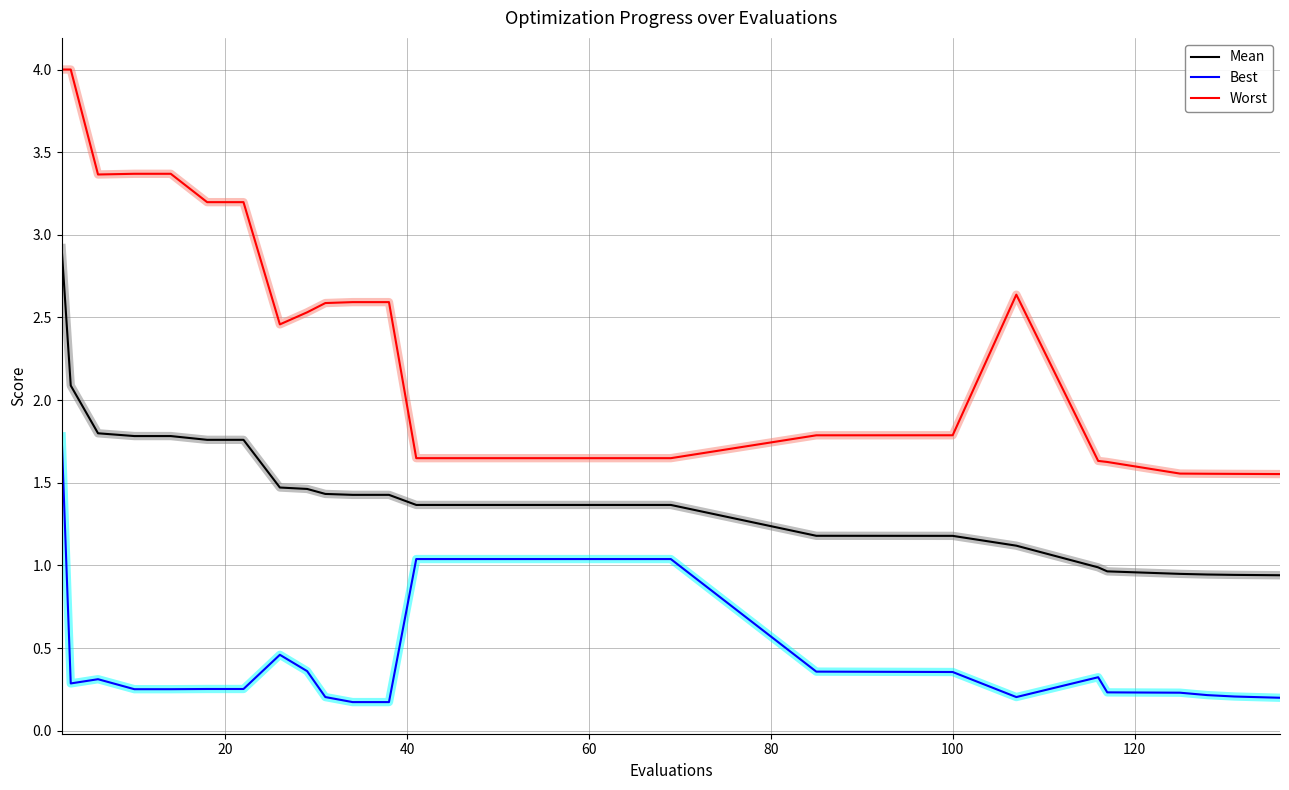

Which series has the largest range (max minus min)?

Worst